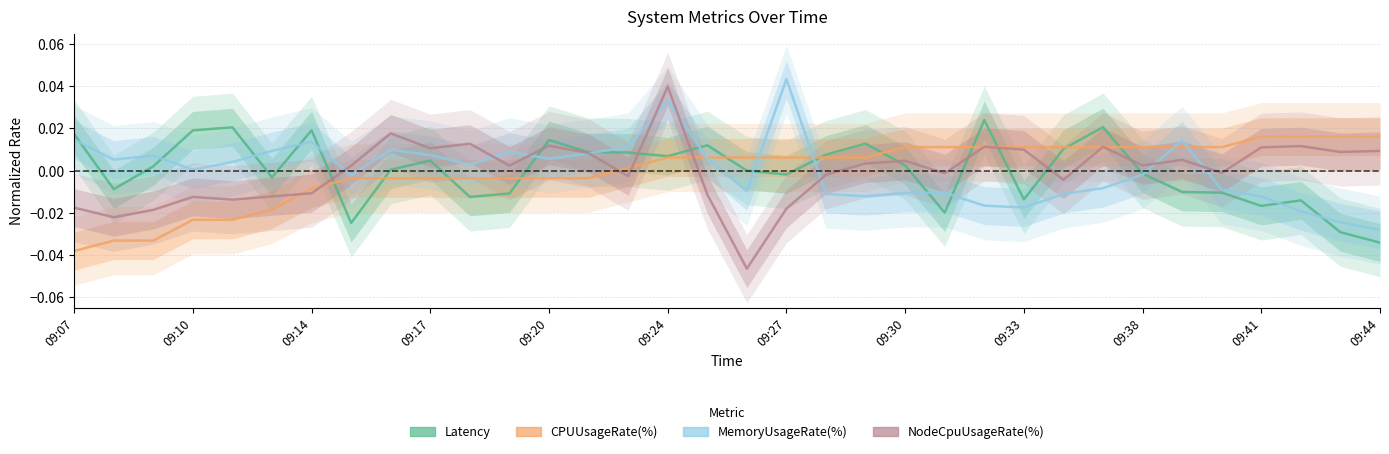

Is it true that Latency equals 0.0 at 09:17?

False